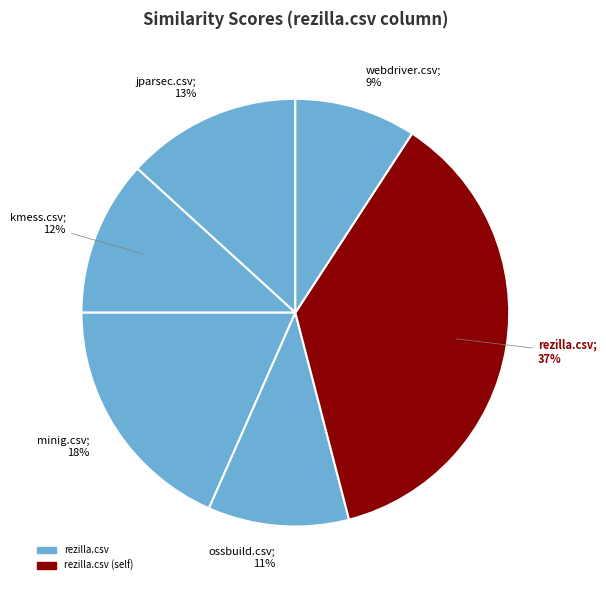

Which category has the smallest portion of the pie?

webdriver.csv